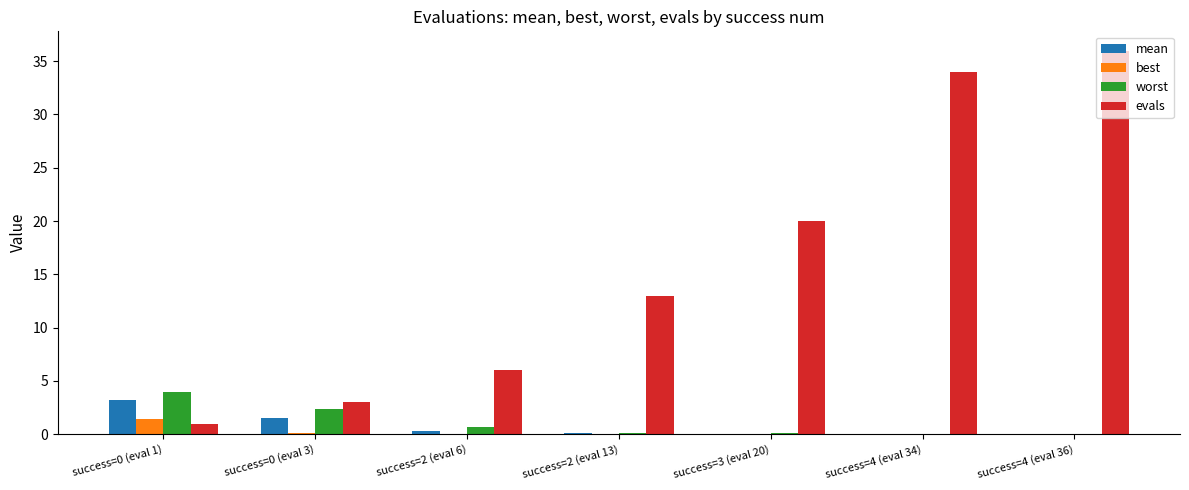

What is the sum of all best values?

1.6